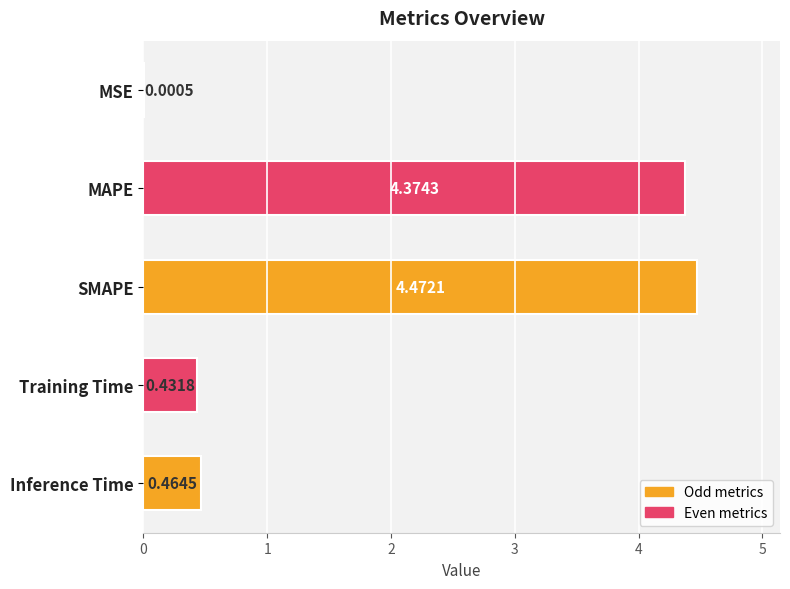

What is the change in value from SMAPE to Inference Time?

-4.0